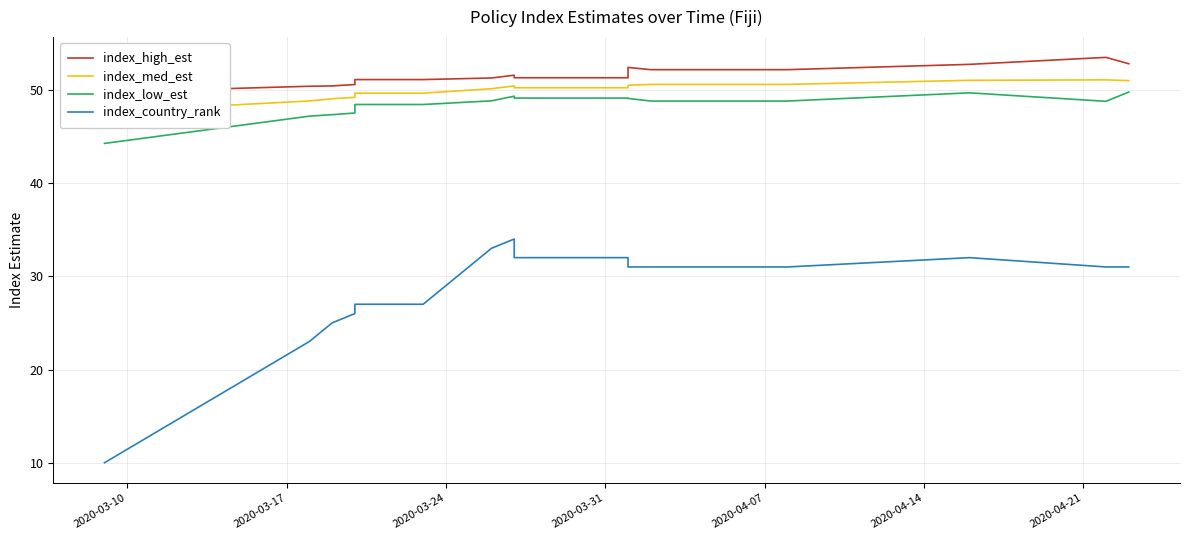

How many values in the index_med_est series exceed 49?

25